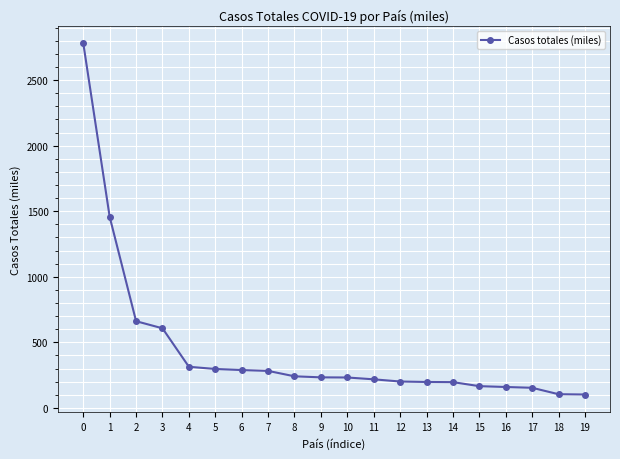

What is the greatest value displayed?

2781.1